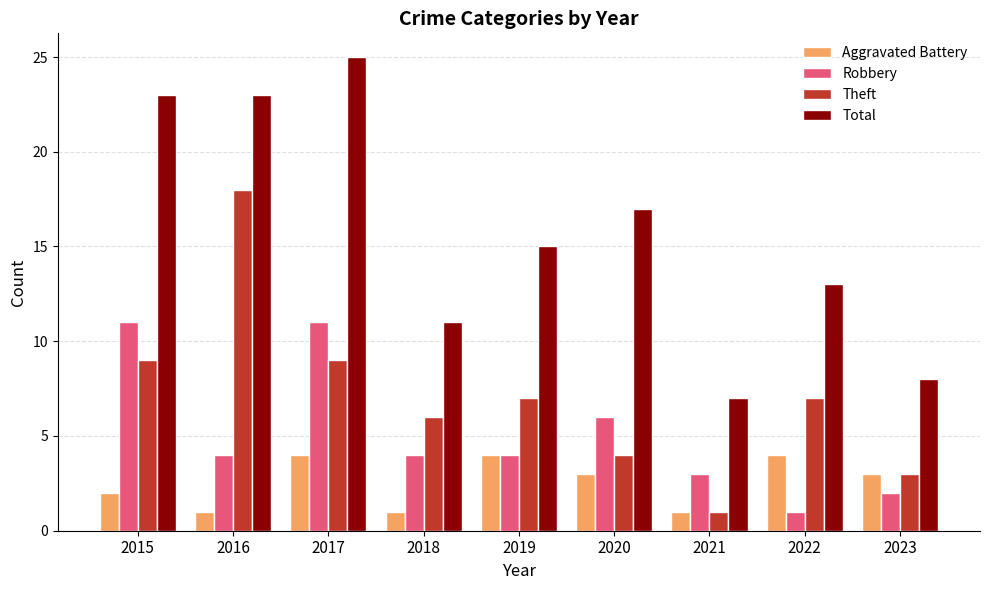

At which label is Robbery closest to 6?

2020